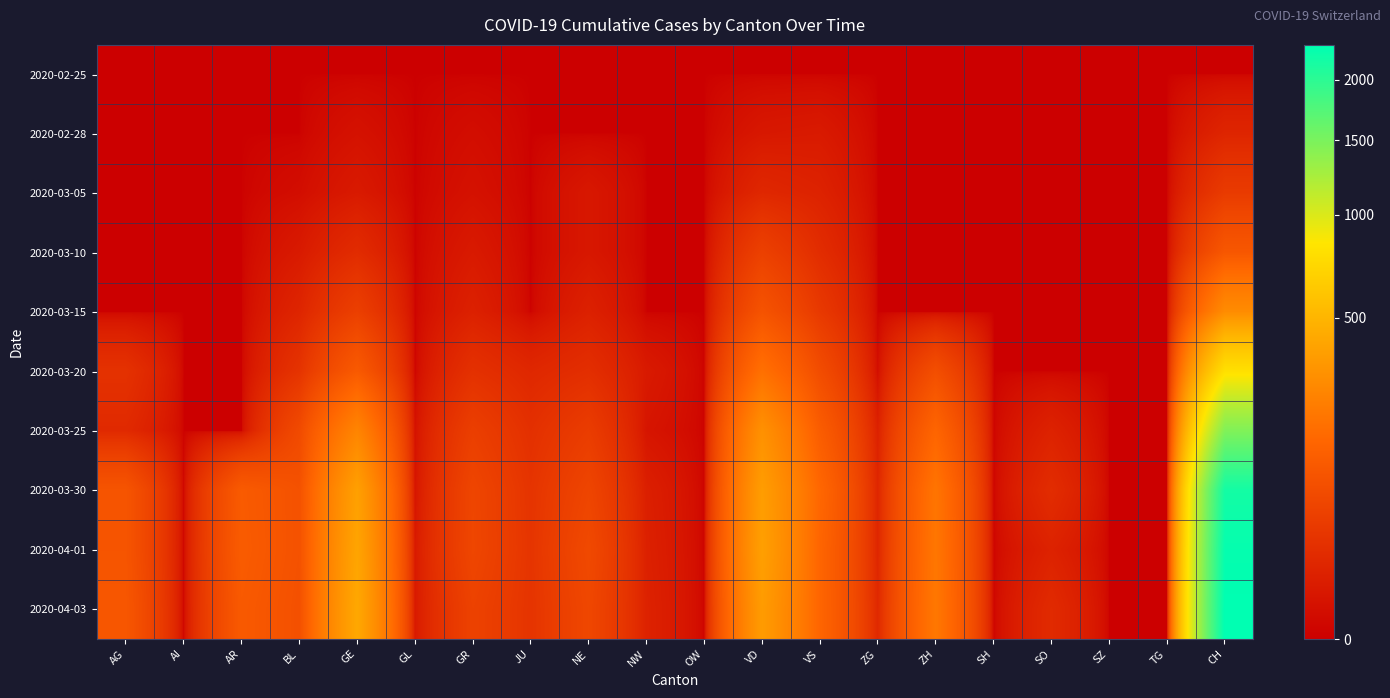

Which has a higher value, VS or ZG?

VS